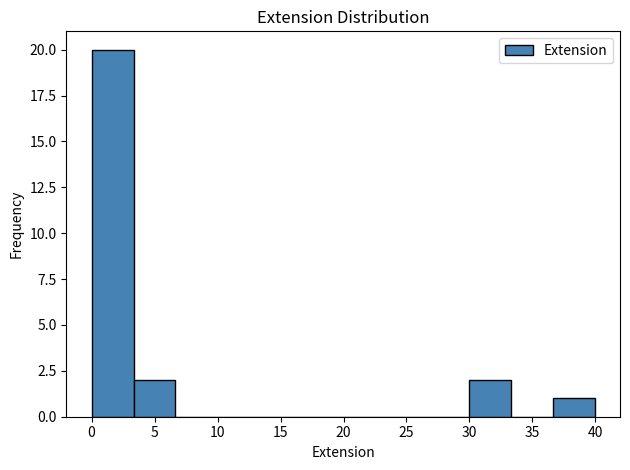

Reading left to right, list every bar in this chart as the range it spans on the x-axis followed by its height. Neither the bar edges nor the heights are printed on the chart, so give them approximately, as read against the axes.

0.0 to 3.5: 20
3.5 to 6.5: 2
6.5 to 10.0: 0
10.0 to 13.5: 0
13.5 to 16.5: 0
16.5 to 20.0: 0
20.0 to 23.5: 0
23.5 to 26.5: 0
26.5 to 30.0: 0
30.0 to 33.5: 2
33.5 to 36.5: 0
36.5 to 40.0: 1